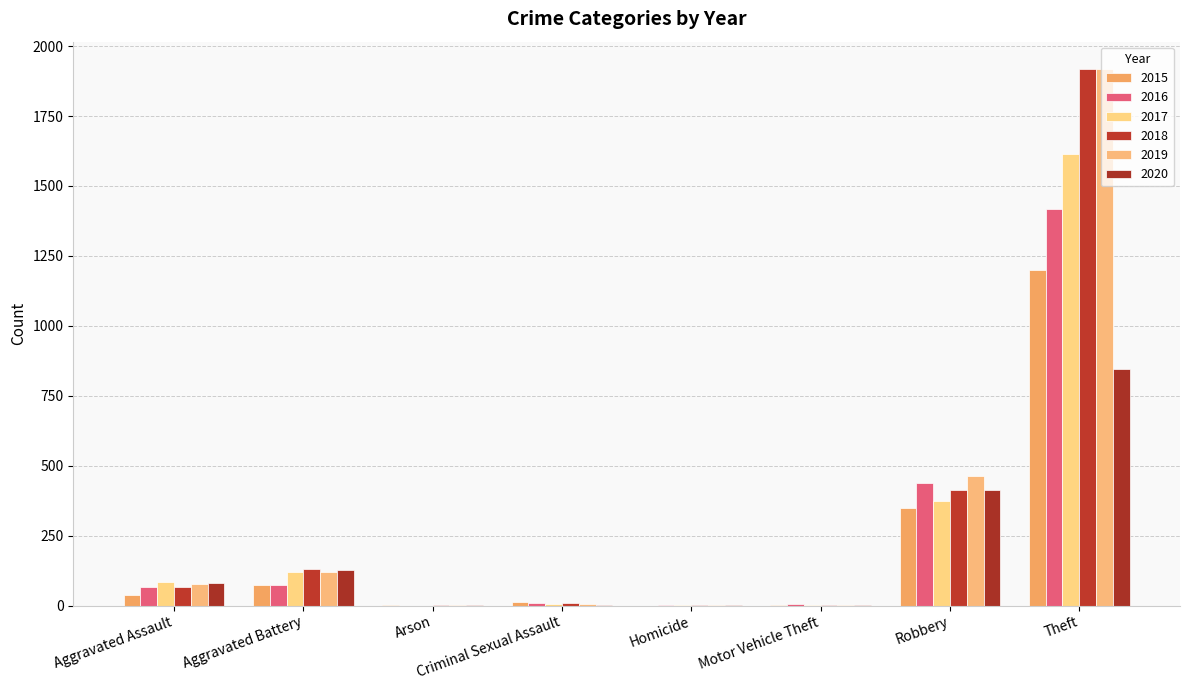

Reading left to right, list all the values displayed in this chart.

2015: 37	73	3	11	0	1	347	1198
2016: 65	73	0	8	1	4	439	1417
2017: 84	120	0	5	1	2	372	1615
2018: 65	129	1	9	1	1	412	1917
2019: 78	119	1	6	1	1	463	1920
2020: 80	127	1	2	2	2	413	846